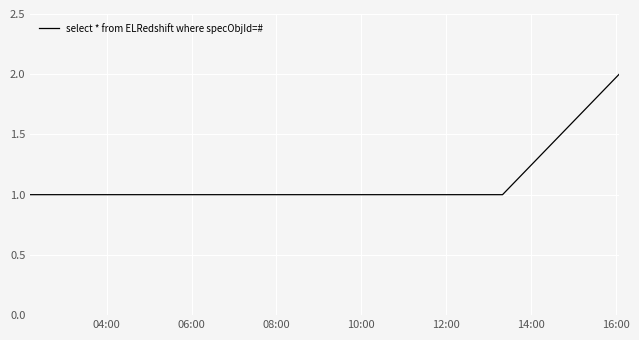

What is the sum of all values?

6